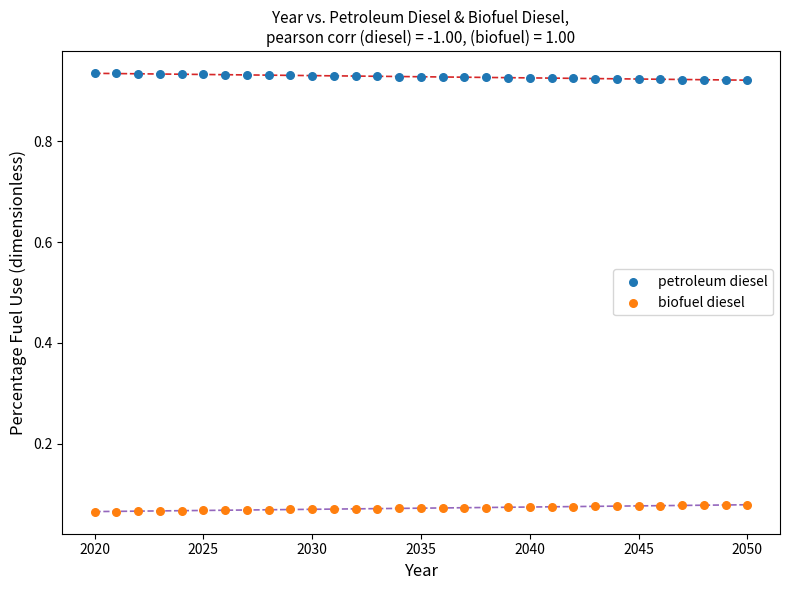

Which series reaches the maximum Y coordinate?

petroleum diesel